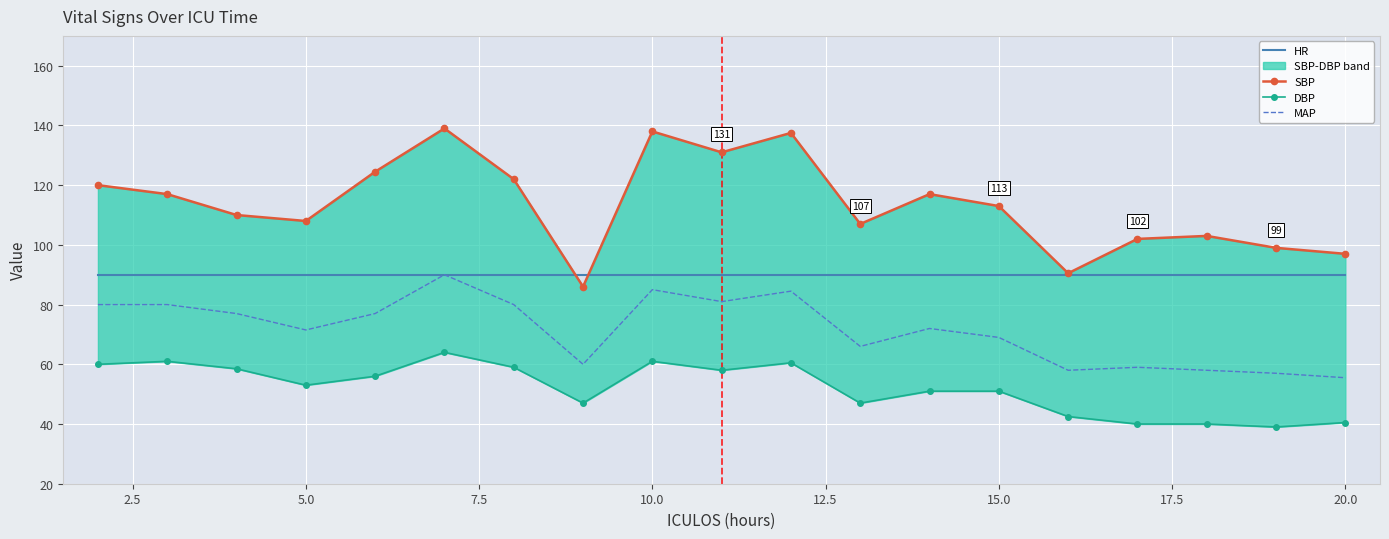

What is the difference between the second highest and second lowest values in the DBP series?

21.0